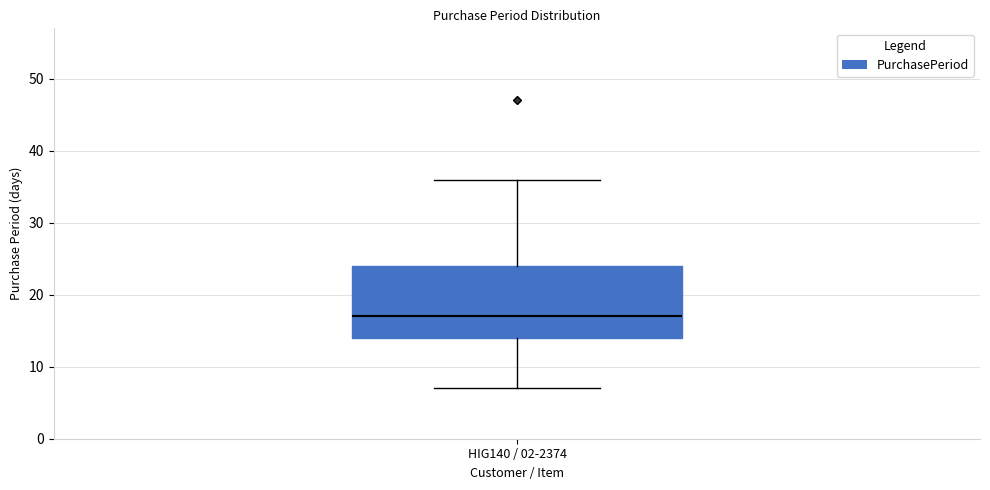

Read this box plot against the y-axis: the position of the median line, the range covered by the box, and the ends of both whiskers. The values are not printed on the chart, so give them approximately, as read against the axis.

median 17, box 14 to 24, whiskers 7 to 36